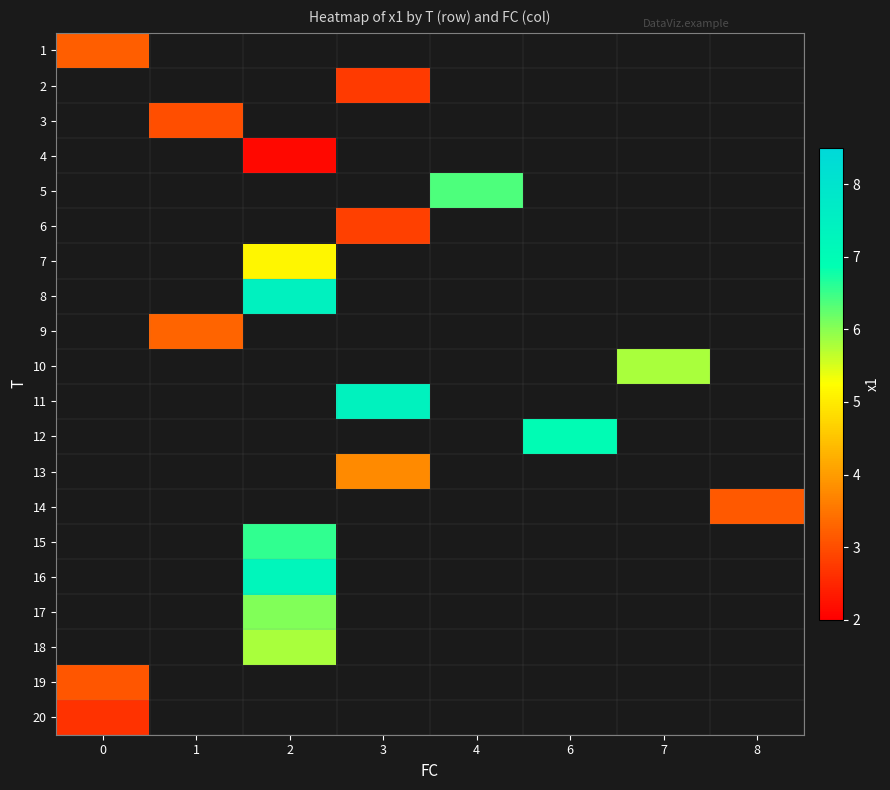

Is the value of 2 at 3 greater than the value of 16 at 4?

No